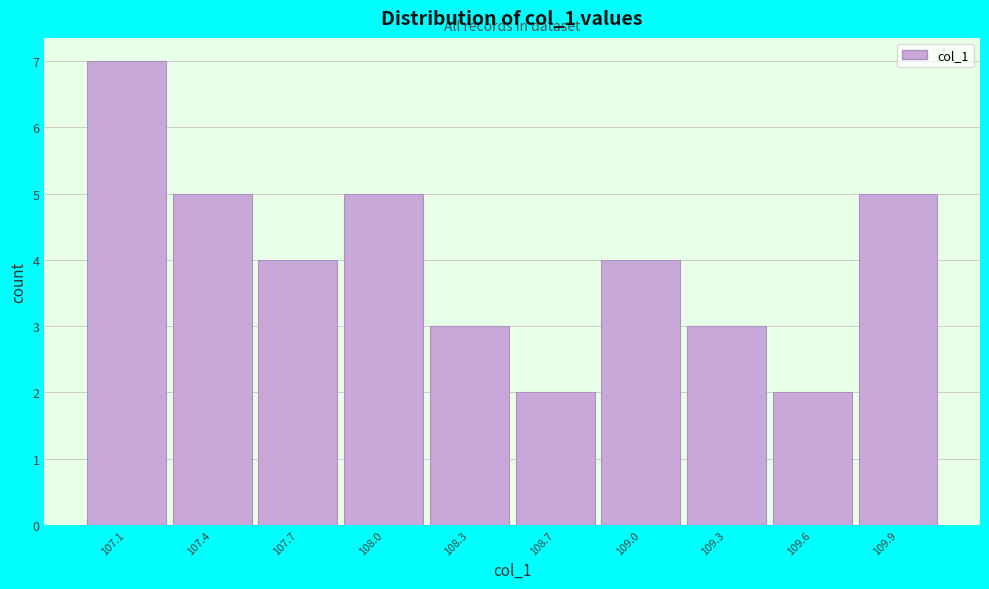

Reading right to left, extract all data points from this chart.

109.9=5	109.6=2	109.3=3	109.0=4	108.7=2	108.3=3	108.0=5	107.7=4	107.4=5	107.1=7